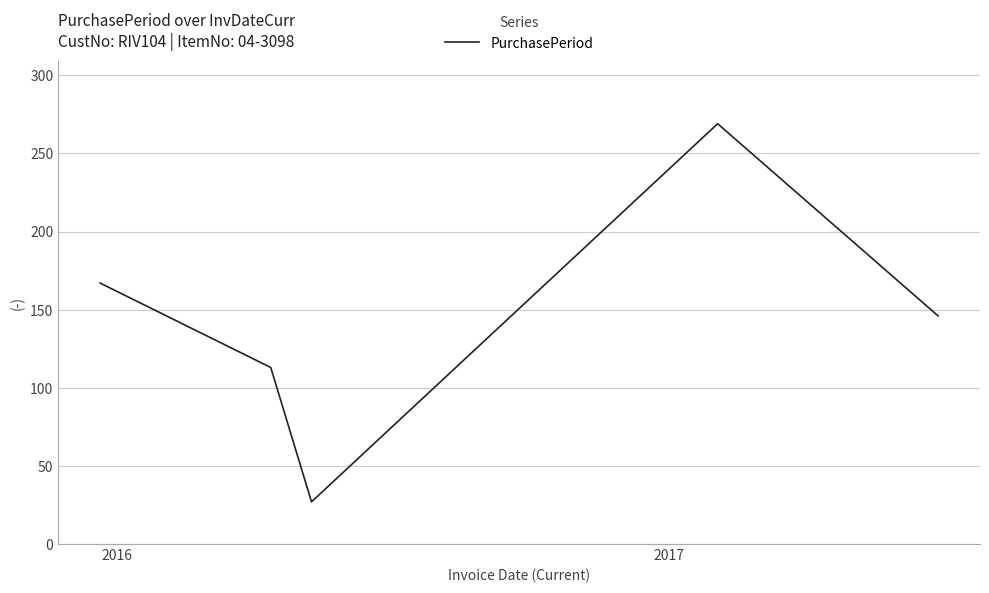

True or false: the data has more than 1 interior local peaks.

False